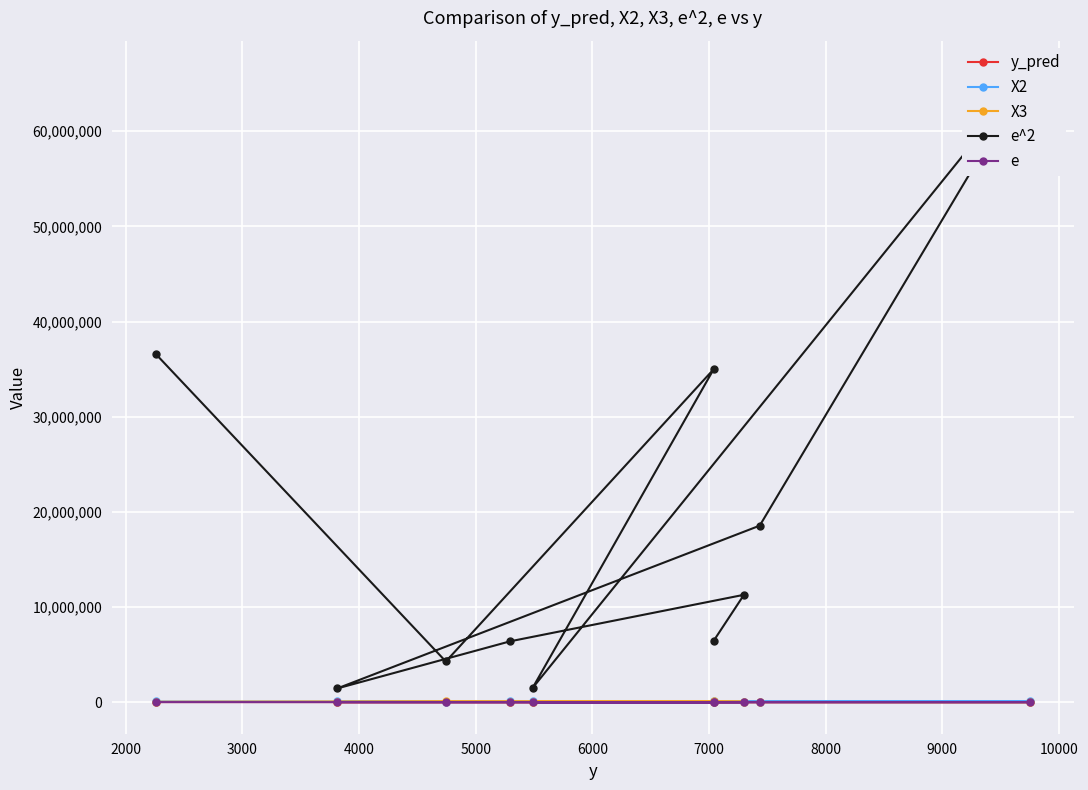

The X3 series shows 121710 at 2000. True or false?

False